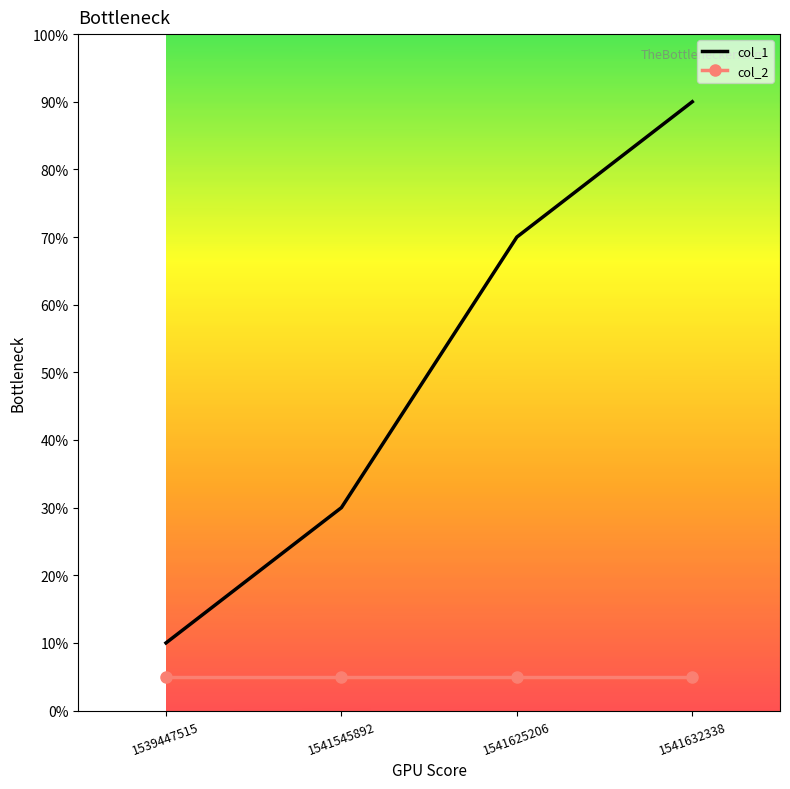

What is the sum of all col_1 values?

200